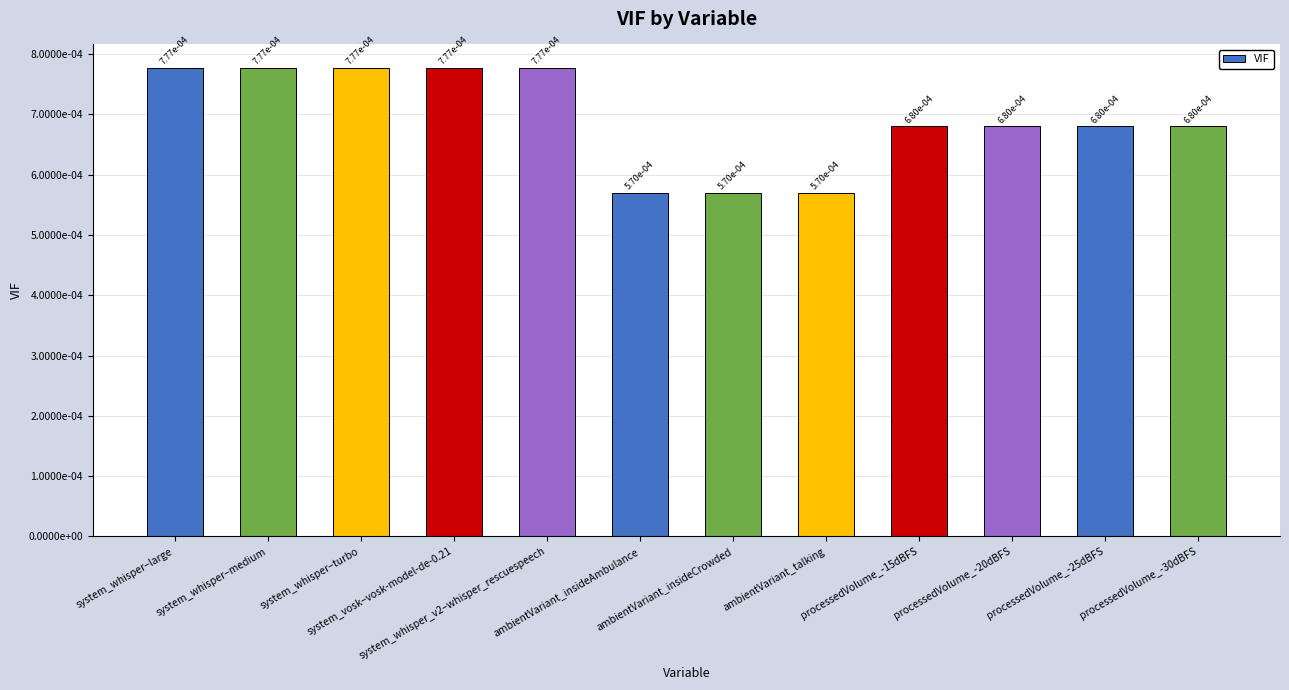

What position from the left is ambientVariant_talking?

8